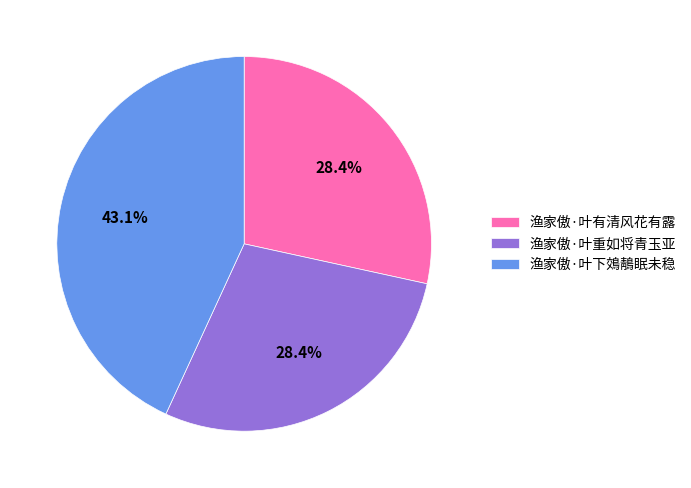

To the nearest percent, what percentage of the pie is 渔家傲·叶下鵁鶄眠未稳?

43%